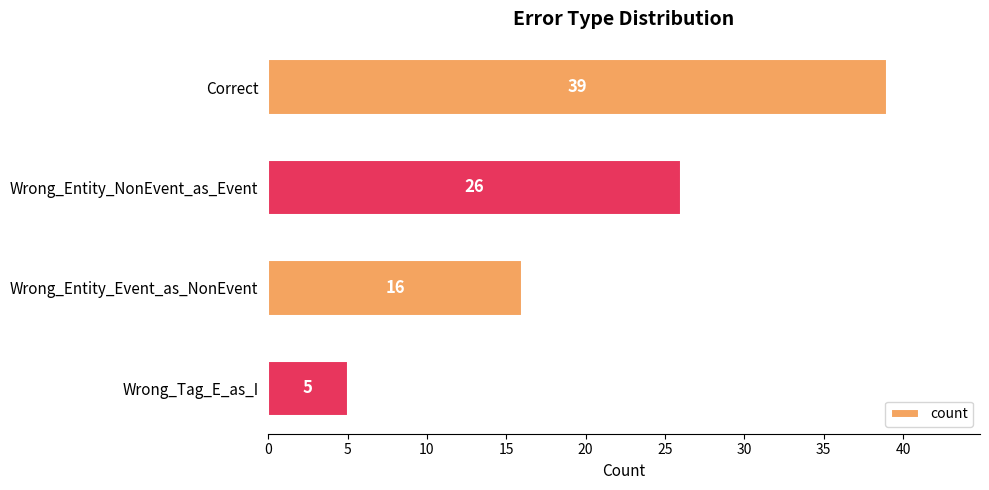

What is the average value?

22